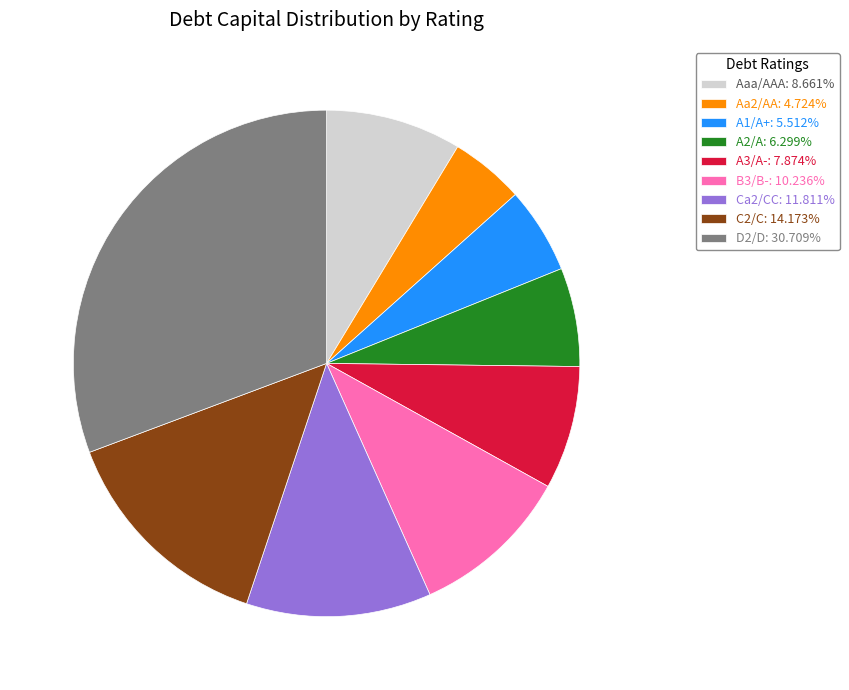

Combined, do D2/D: 30.709% and B3/B-: 10.236% account for over 50%?

No